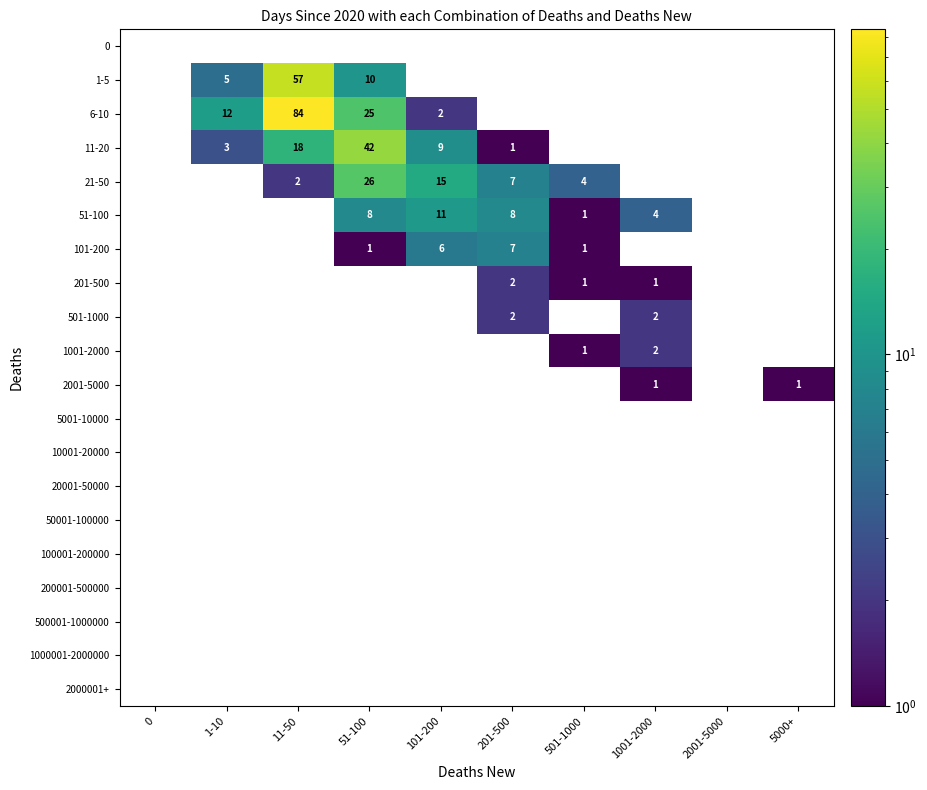

The 201-500 series shows 0 at 2001-5000. True or false?

True